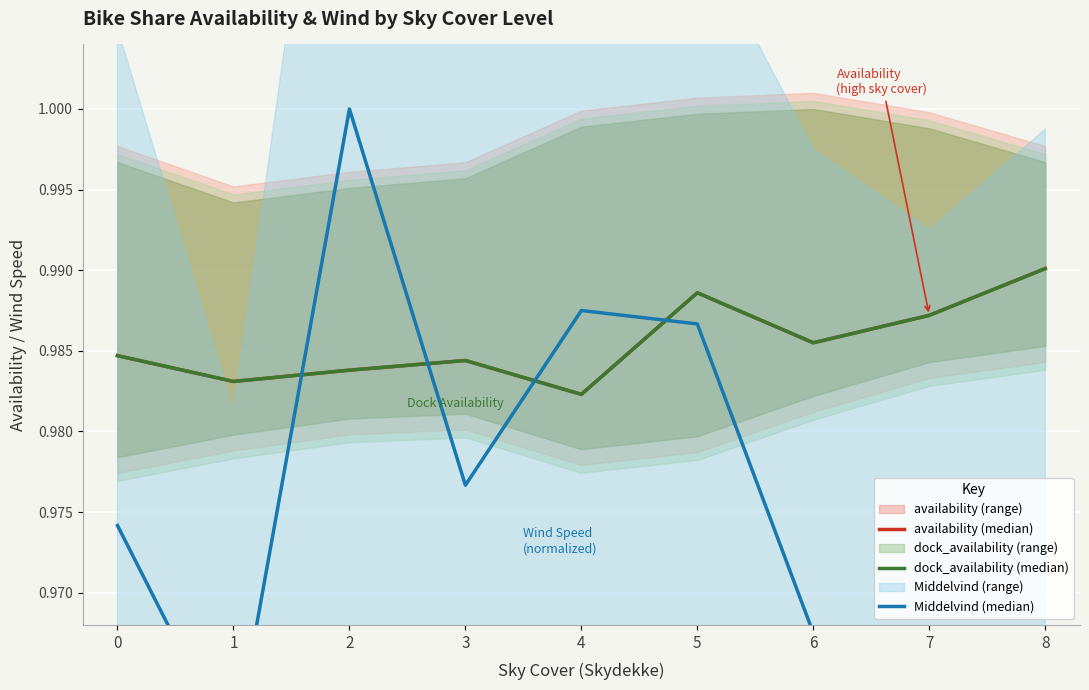

Where is the first local minimum for Middelvind (median)?

1